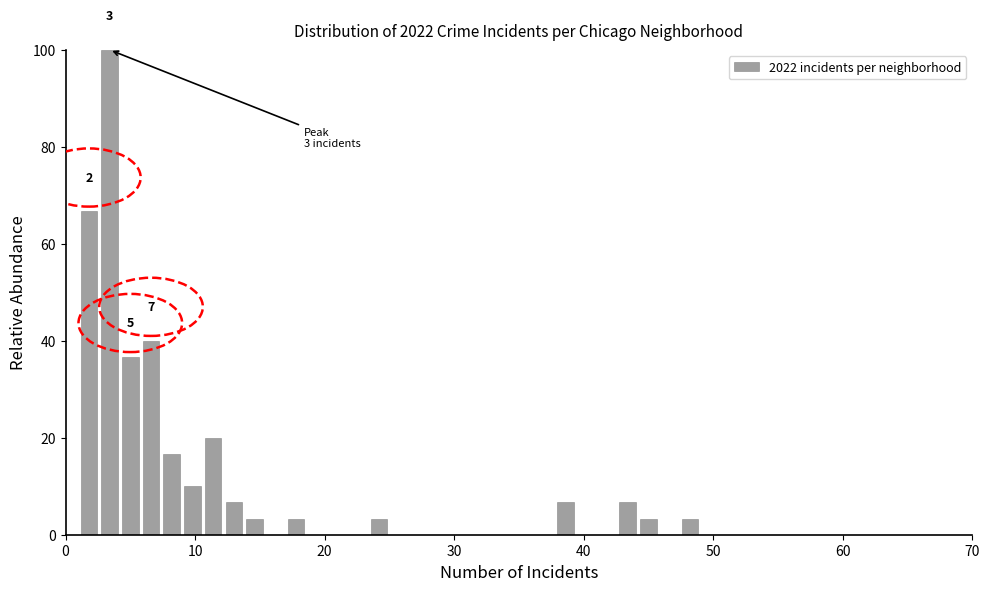

Around what value on the x-axis is the tallest bar? Give the approximate position of its centre, as read against the axis.

3